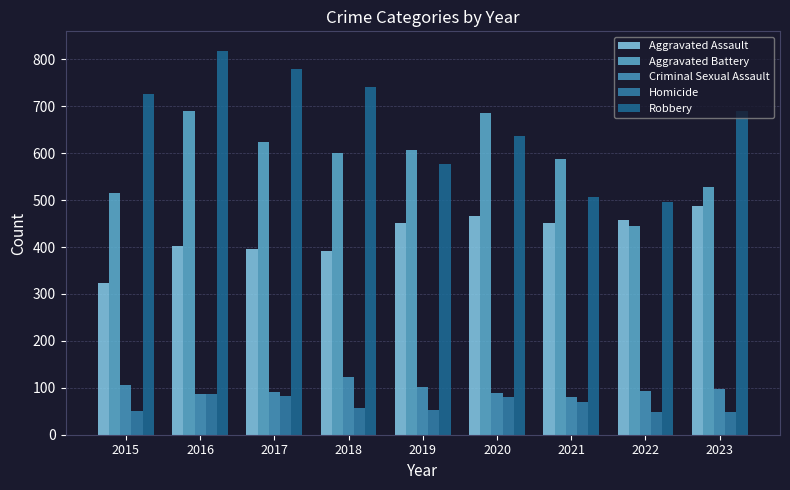

Count the number of data series in this chart.

5